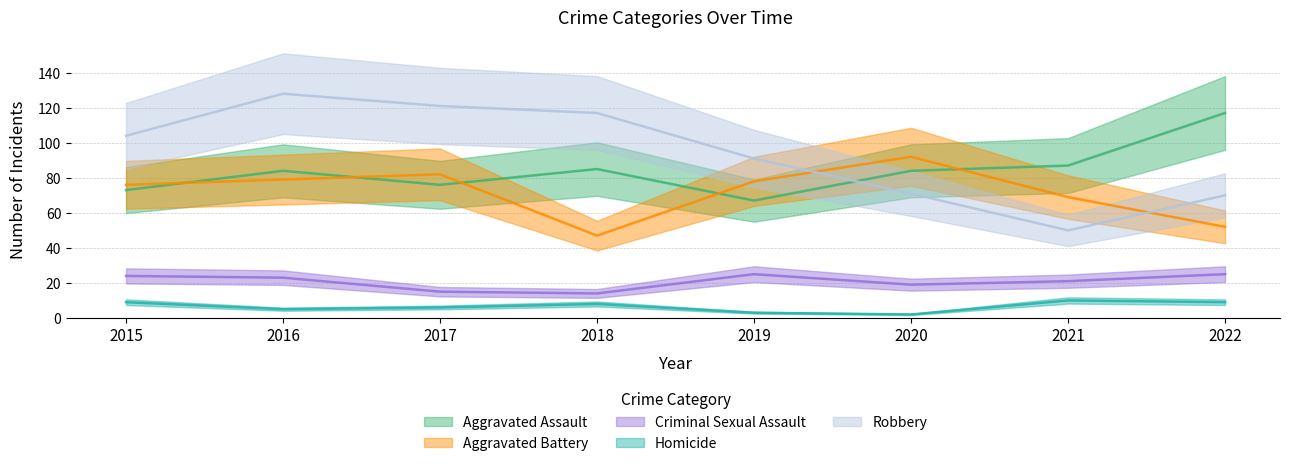

List the series in order of their peak value, highest first.

Robbery, Aggravated Assault, Aggravated Battery, Criminal Sexual Assault, Homicide